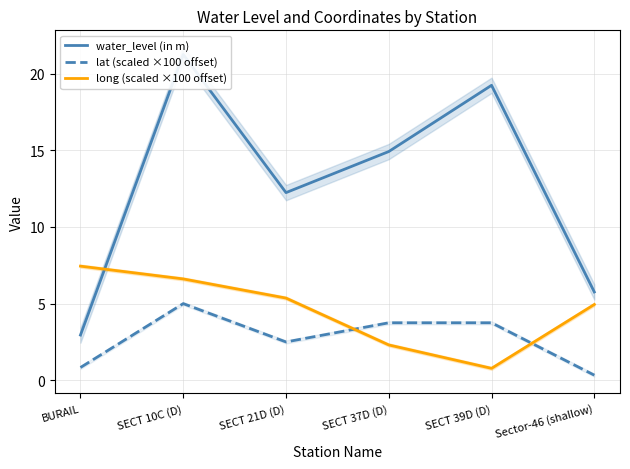

After their last crossing, which series has the higher values: lat (scaled ×100 offset) or long (scaled ×100 offset)?

long (scaled ×100 offset)